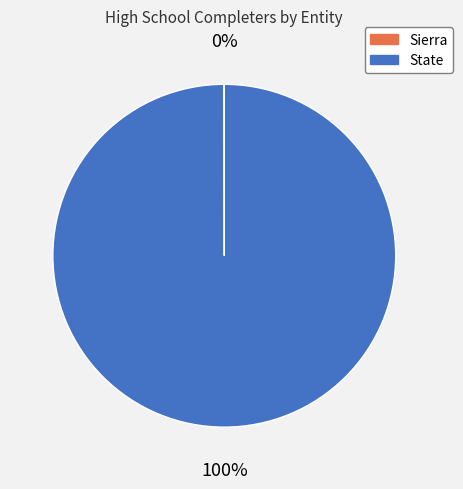

Does any single category account for the majority?

Yes